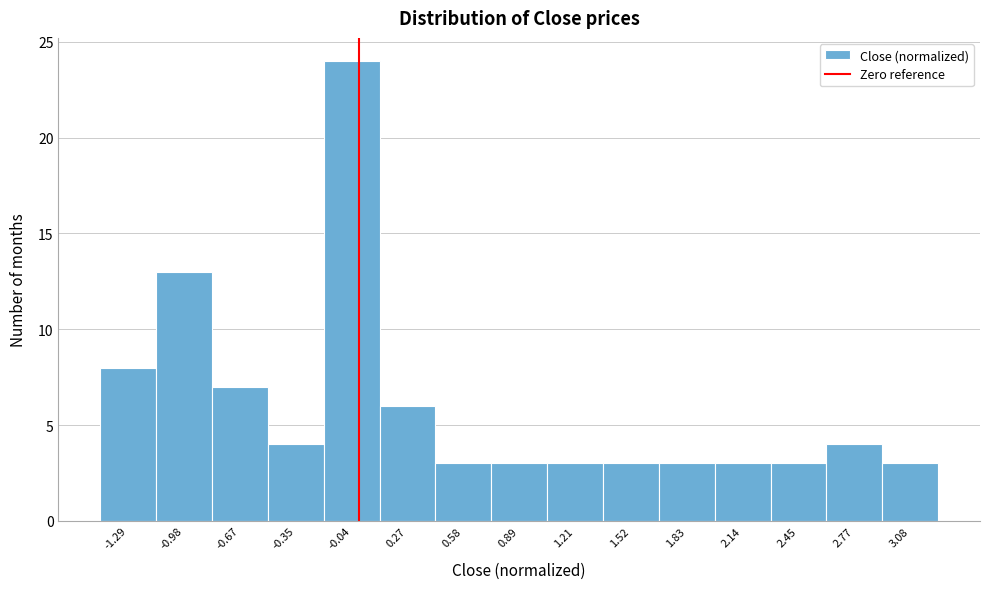

How tall is the bar that spans -0.20 to 0.10 on the x-axis? Neither the bar edges nor the heights are printed on the chart, so give them approximately, as read against the axes.

24